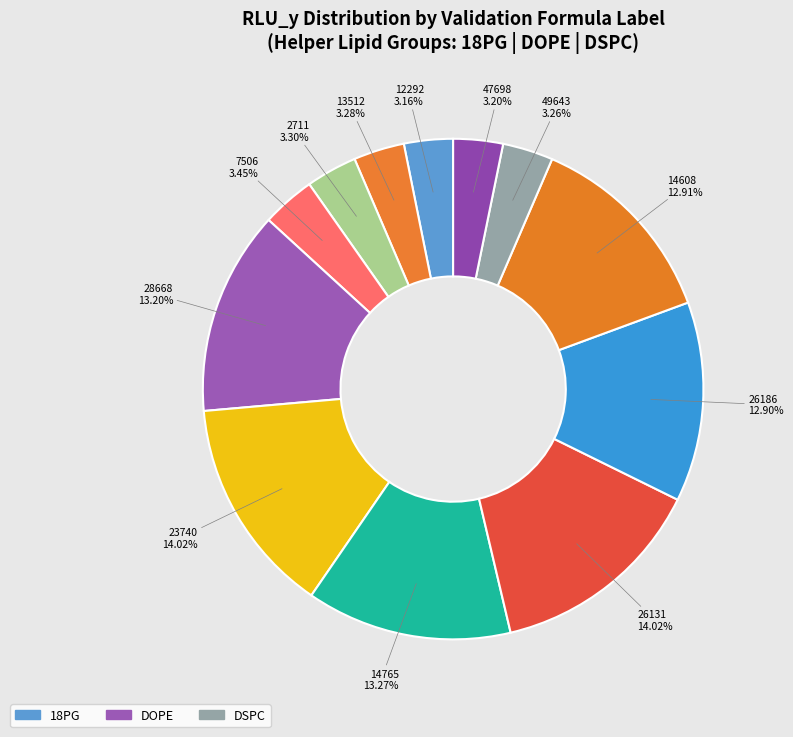

Is there a majority slice in this chart?

No